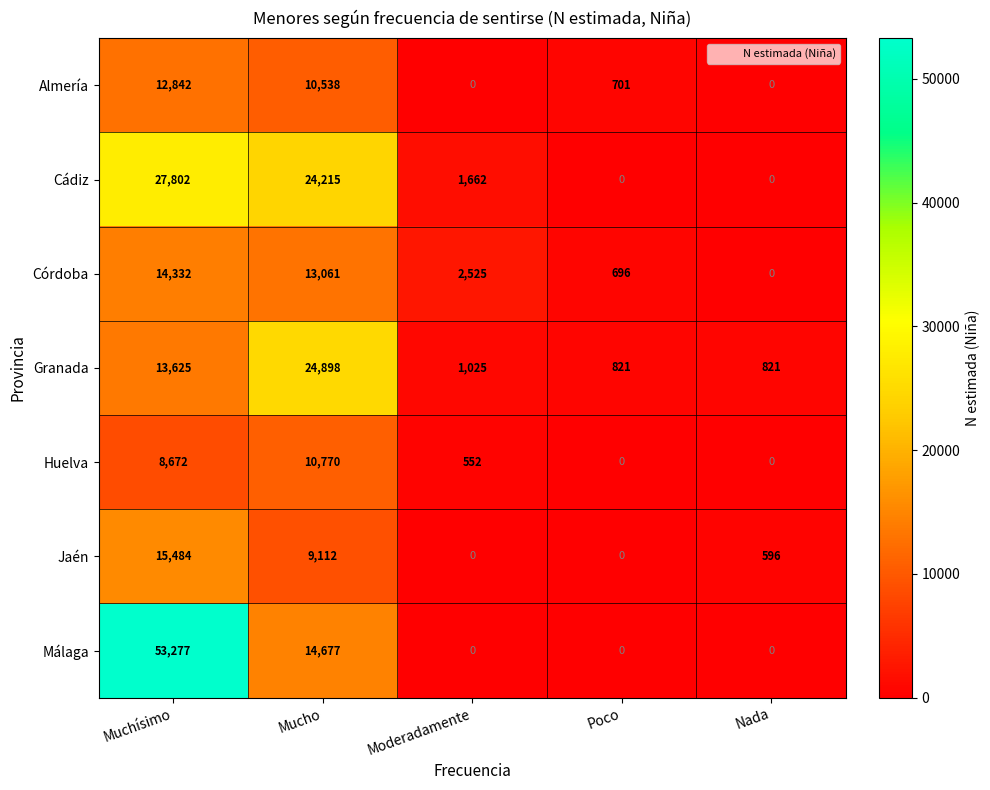

What is the total value across all series at Mucho?

107271